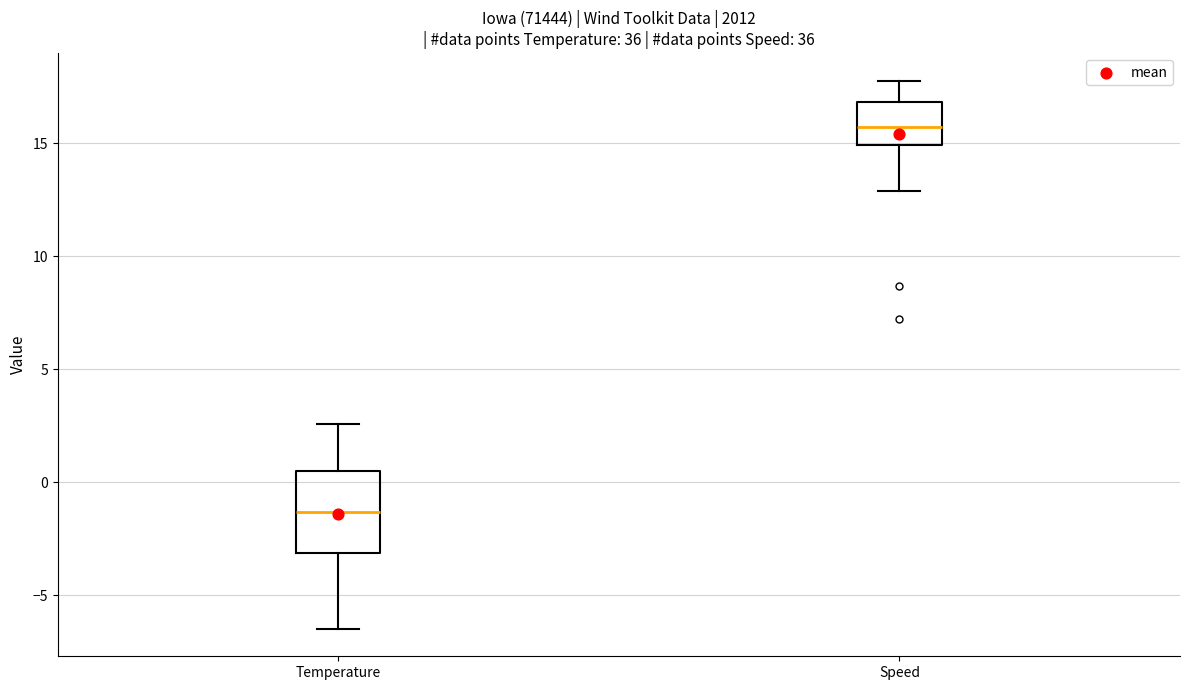

Reading left to right, read every box against the y-axis: the position of its median line, the range the box covers, and the ends of its whiskers. The values are not printed on the chart, so give them approximately, as read against the axis.

Temperature: median -1.5, box -3.0 to 0.5, whiskers -6.5 to 2.5
Speed: median 15.5, box 15.0 to 17.0, whiskers 13.0 to 18.0